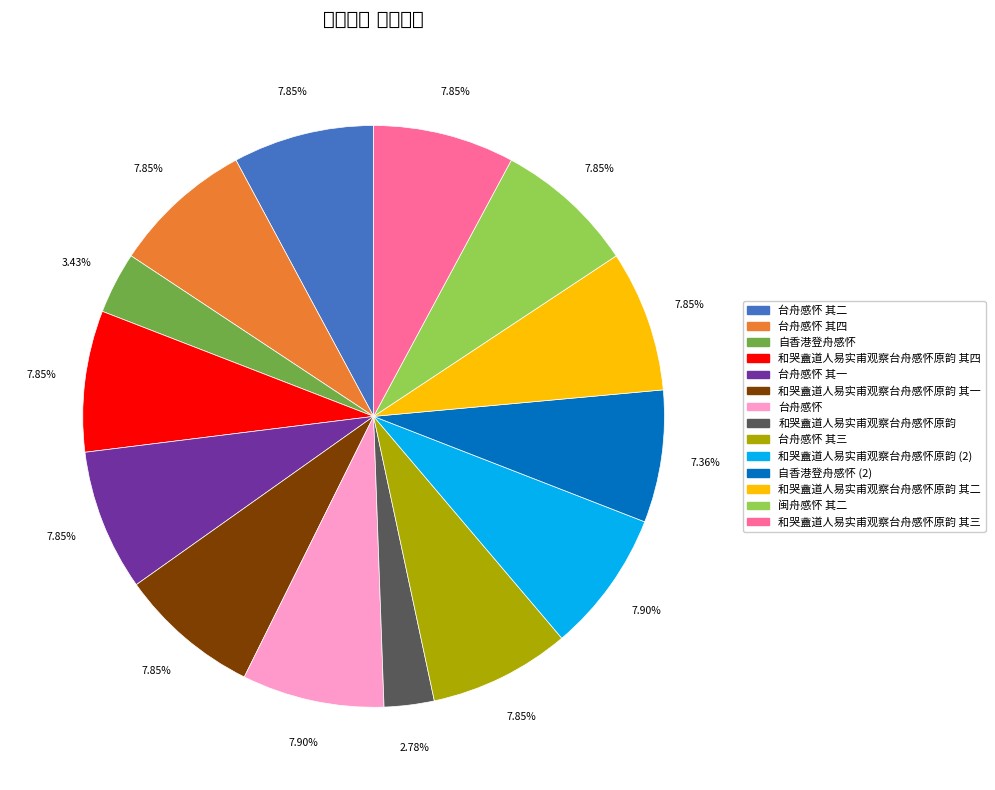

Count the number of slices in the pie.

14